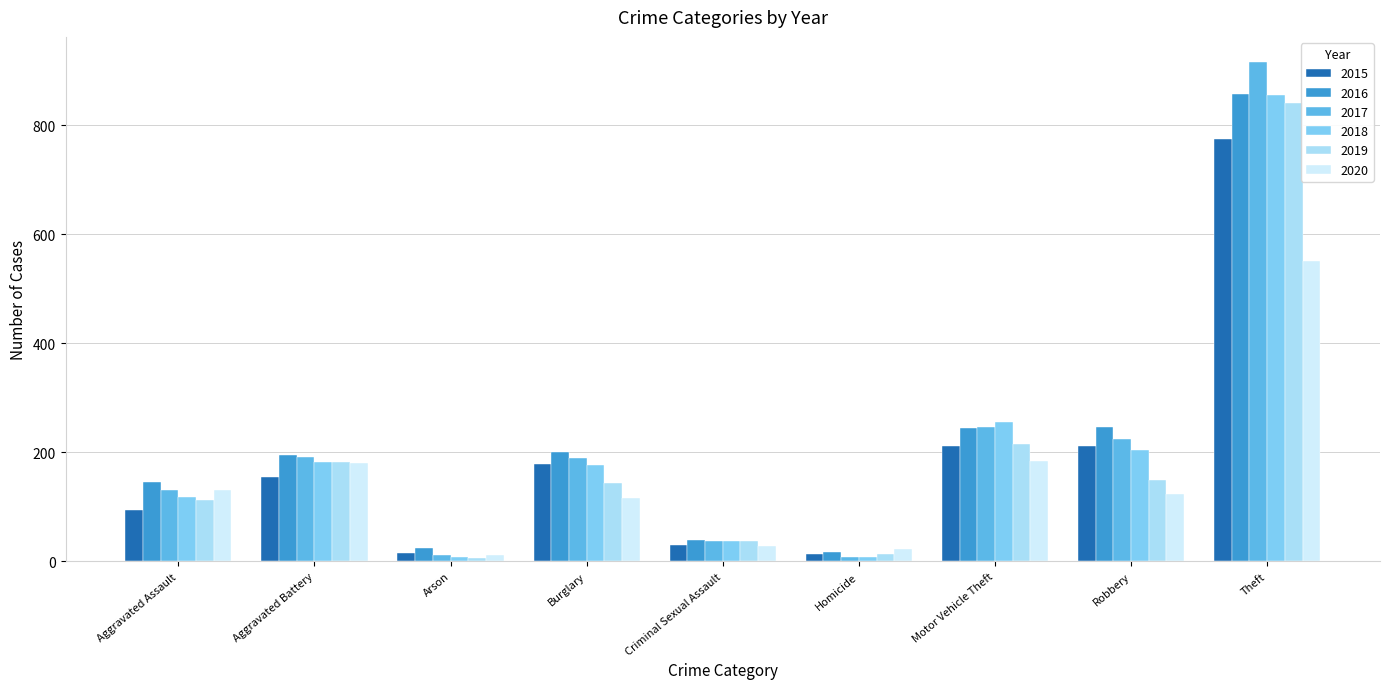

What is the total value across all series at Aggravated Battery?

1086